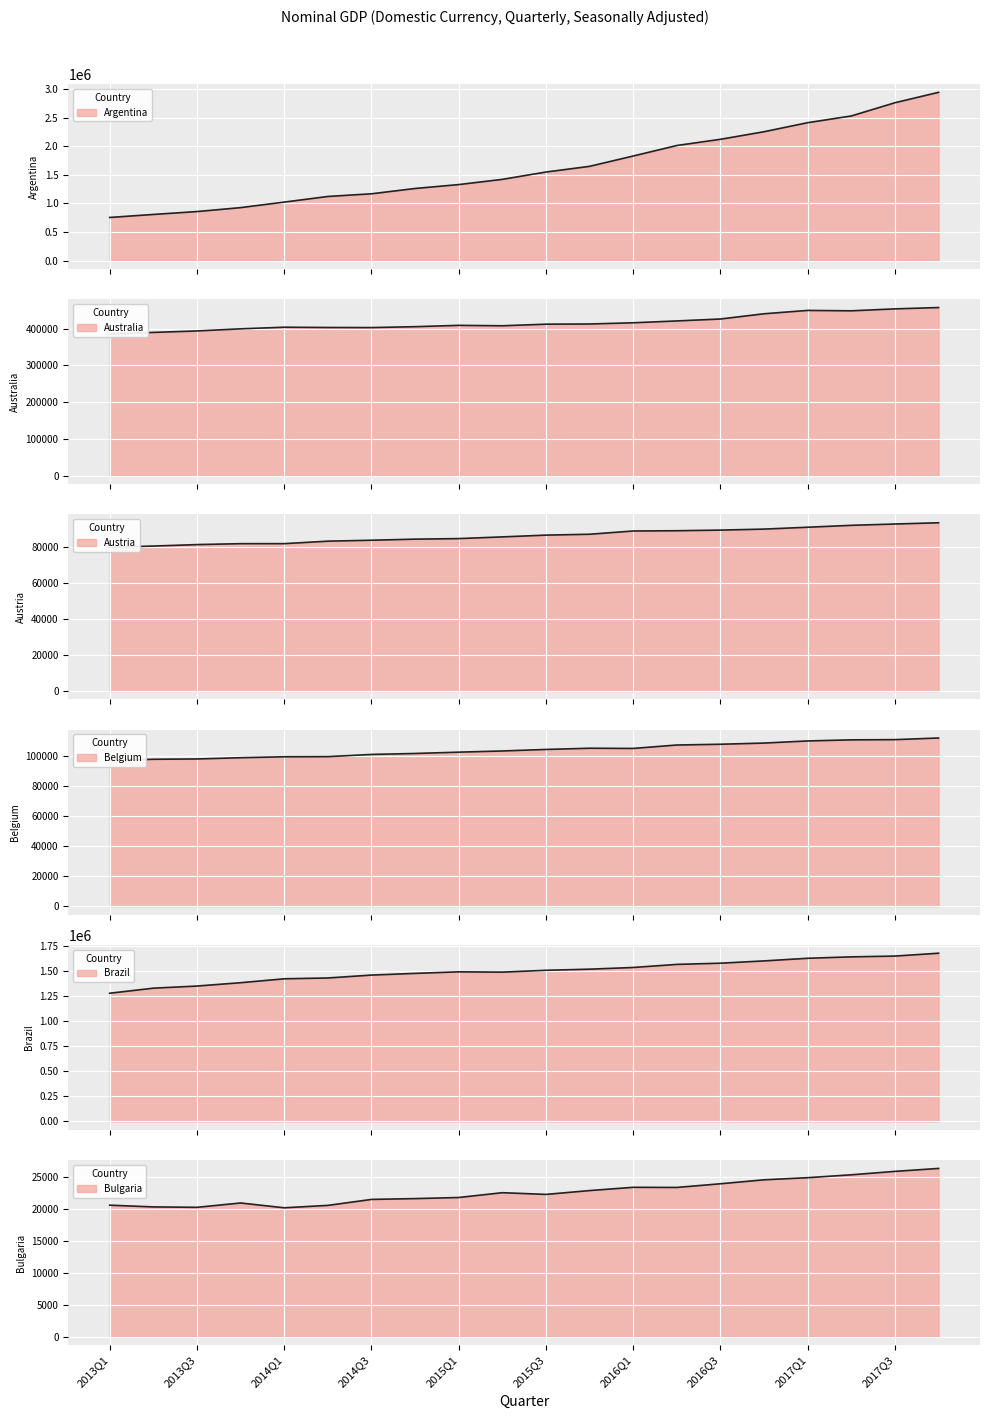

How many lines are shown in the chart?

6